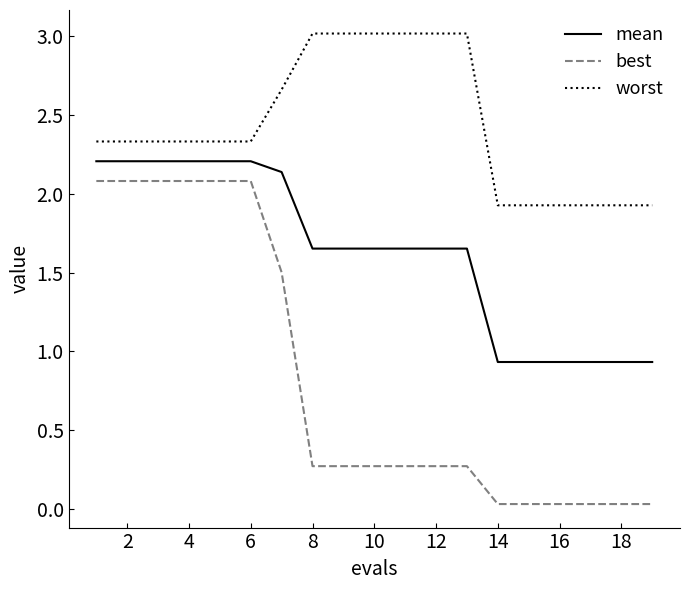

True or false: best and mean intersect in this chart.

False